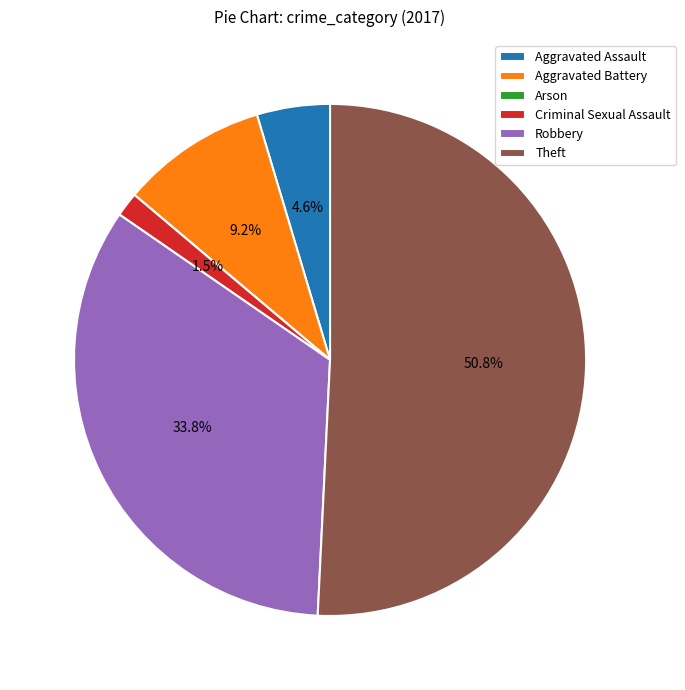

To the nearest percent, what is the difference between the largest and smallest slice percentages?

51%